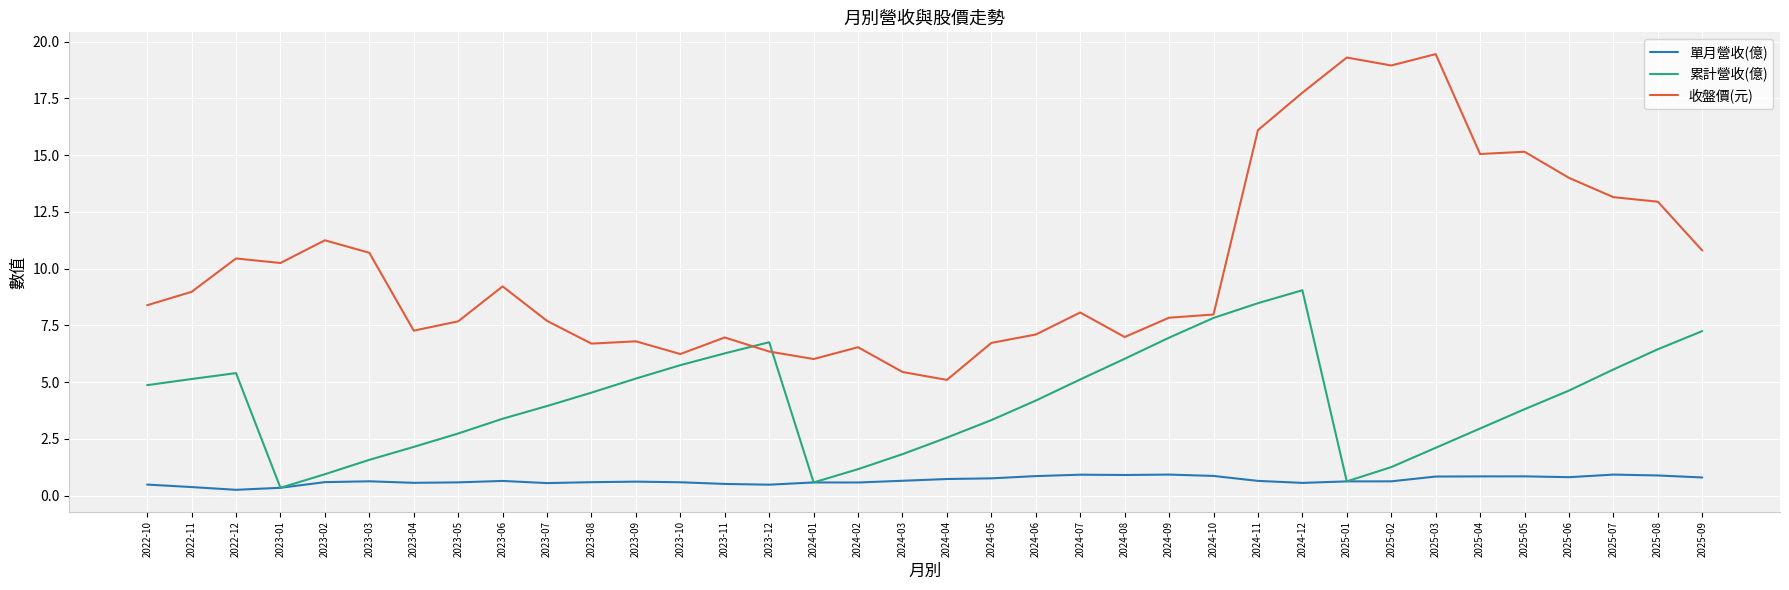

How many lines are shown in the chart?

3